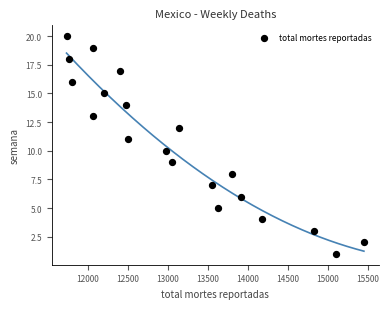

What is the range of Y values (max minus min)?

19